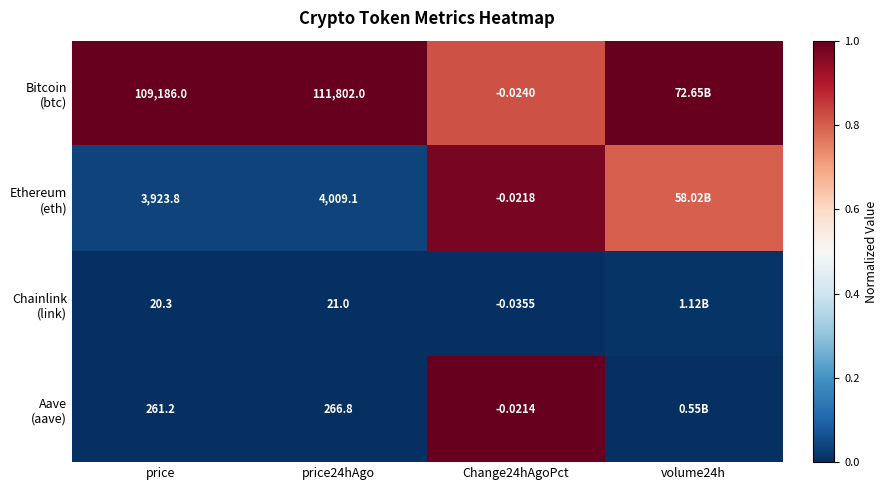

Which has a higher value, Change24hAgoPct or volume24h?

volume24h